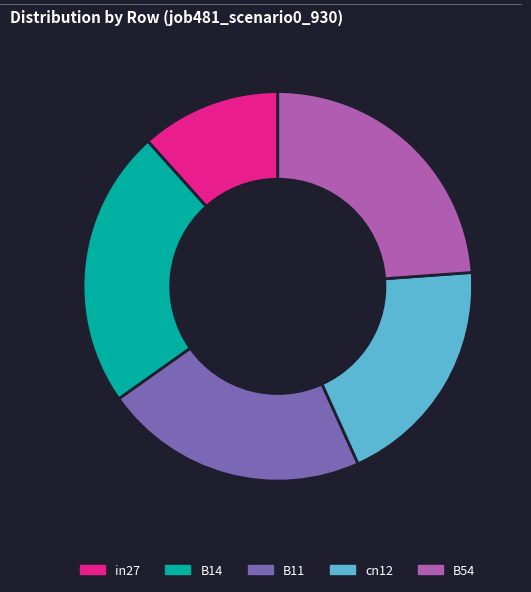

Is it true that B11 is 22% of the pie?

True